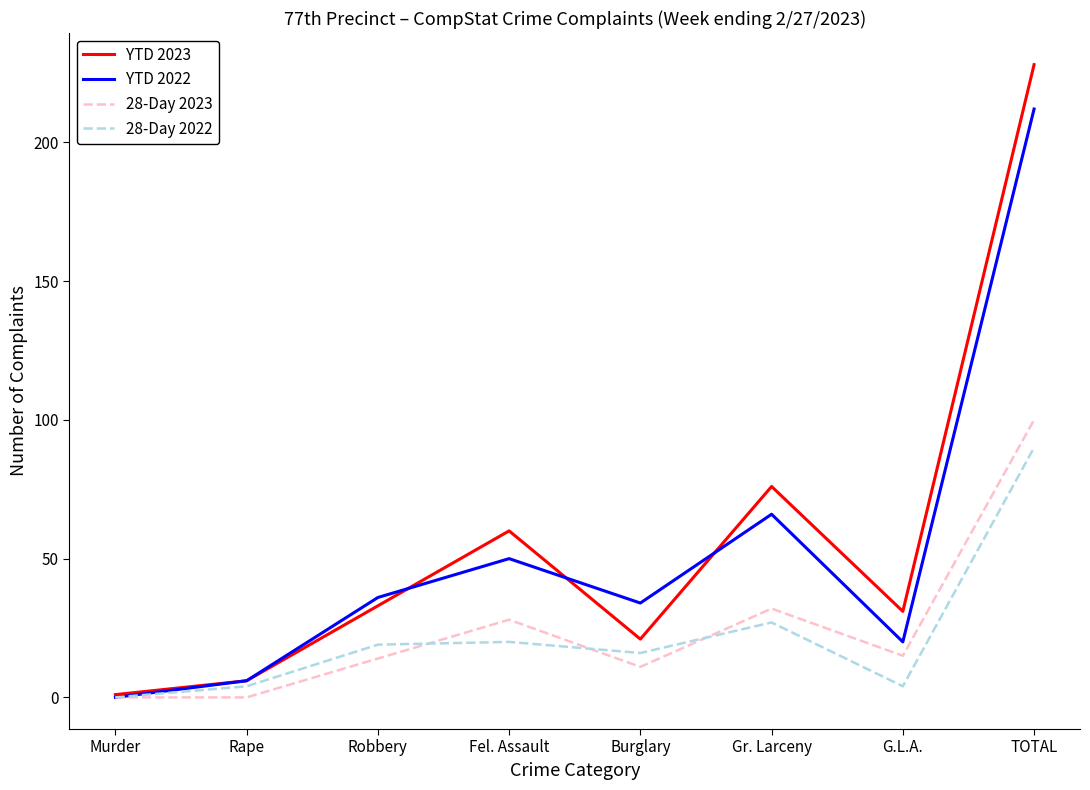

True or false: YTD 2023 has a value of 228 at TOTAL.

True